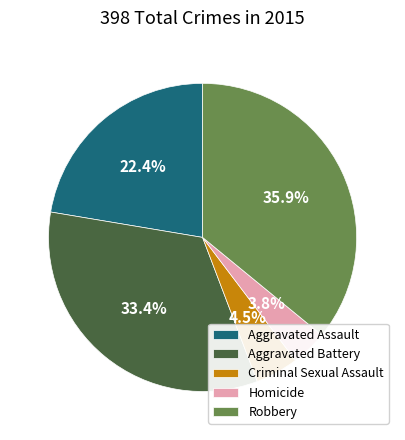

Is there a majority slice in this chart?

No